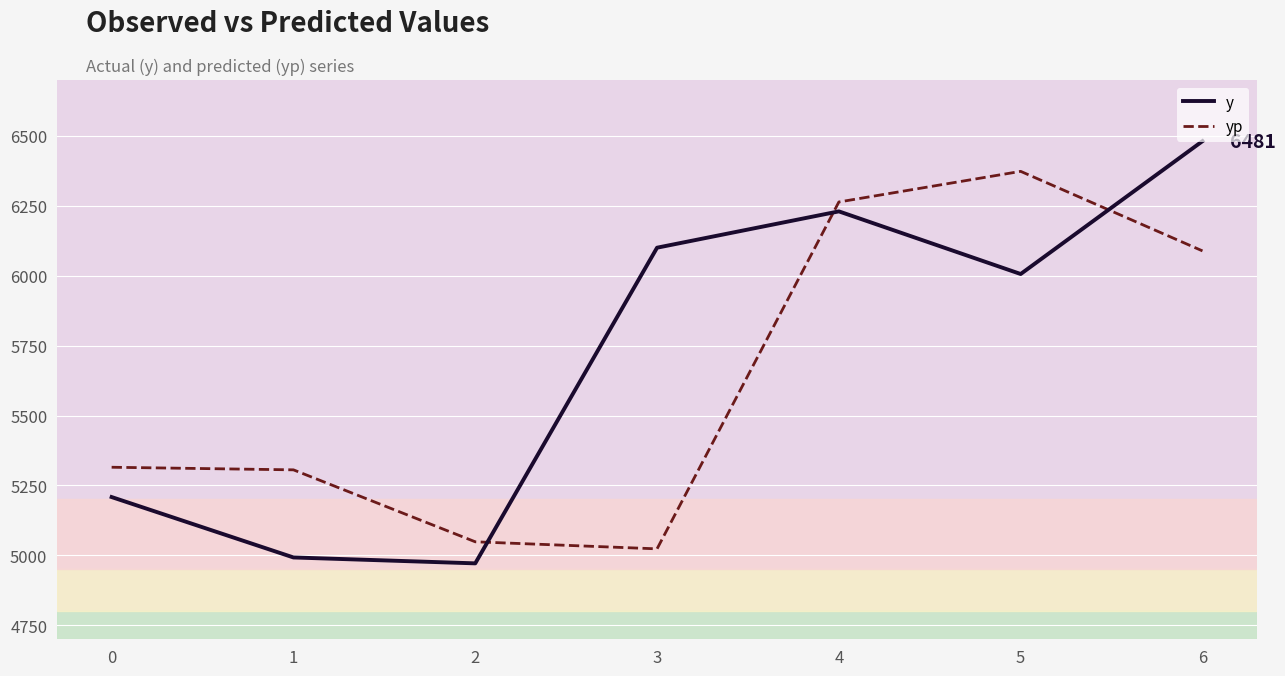

What is the difference between the maximum and minimum values in the yp series?

1349.9